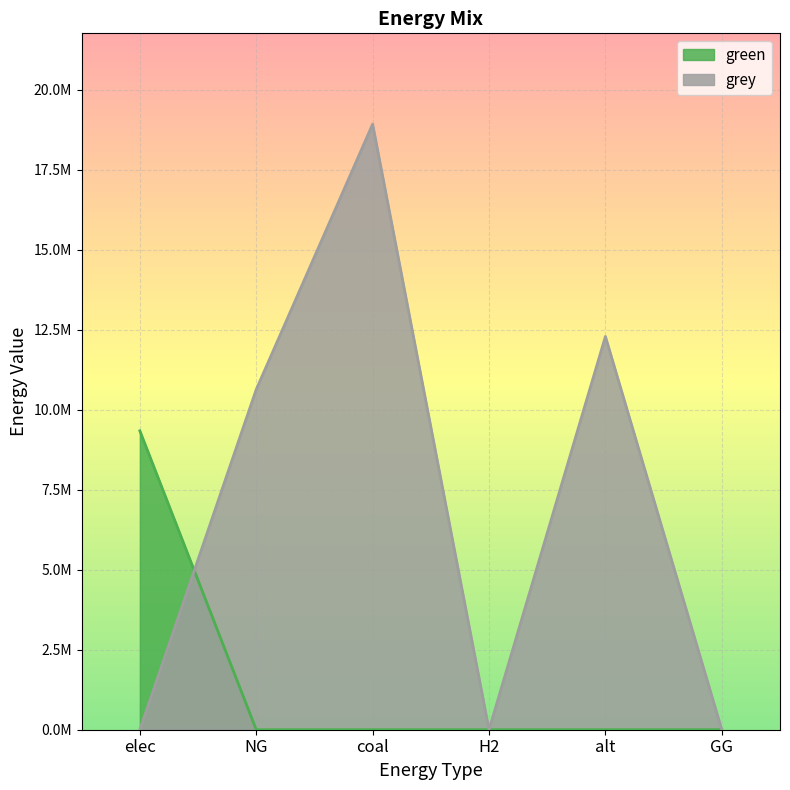

At which category does the chart reach its peak across all series?

coal